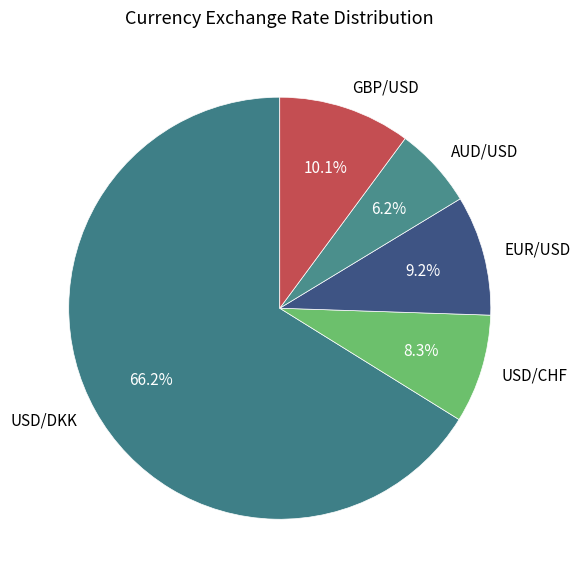

Rank the categories by value from lowest to highest.

AUD/USD, USD/CHF, EUR/USD, GBP/USD, USD/DKK